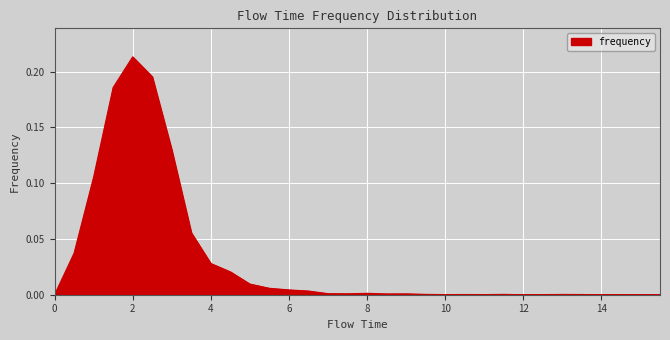

Reading left to right, extract all data points from this chart.

0.0=0.0	0.5=0.0	1.0=0.1	1.5=0.2	2.0=0.2	2.5=0.2	3.0=0.1	3.5=0.1	4.0=0.0	4.5=0.0	5.0=0.0	5.5=0.0	6.0=0.0	6.5=0.0	7.0=0.0	7.5=0.0	8.0=0.0	8.5=0.0	9.0=0.0	9.5=0.0	10.0=0.0	10.5=0.0	11.0=0.0	11.5=0.0	12.0=0.0	12.5=0.0	13.0=0.0	13.5=0.0	14.0=0.0	14.5=0.0	15.0=0.0	15.5=0.0